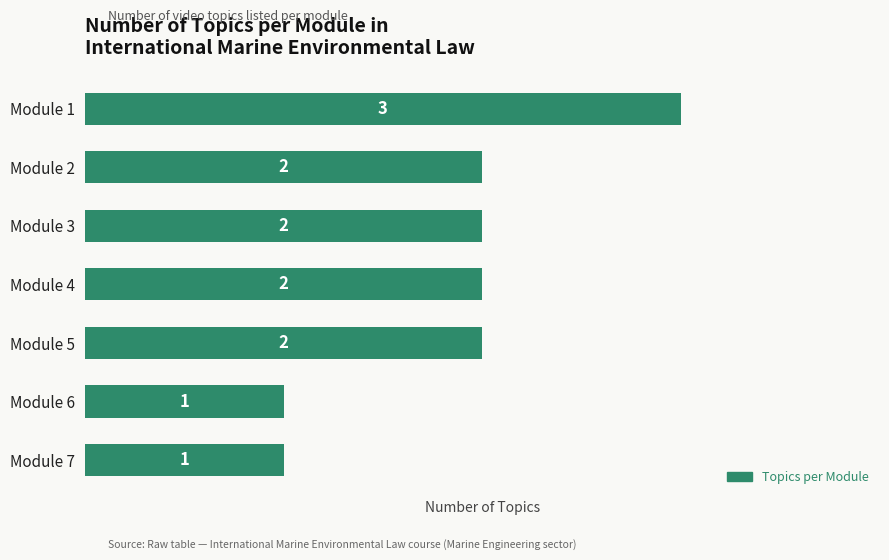

What is the greatest value displayed?

3